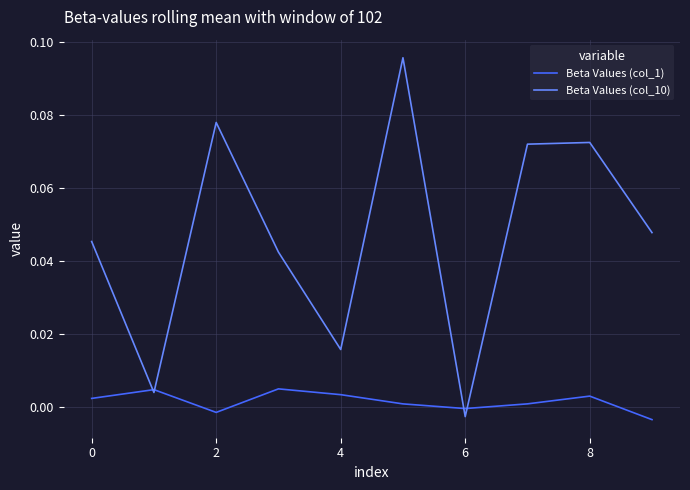

Which series has the largest range (max minus min)?

Beta Values (col_10)